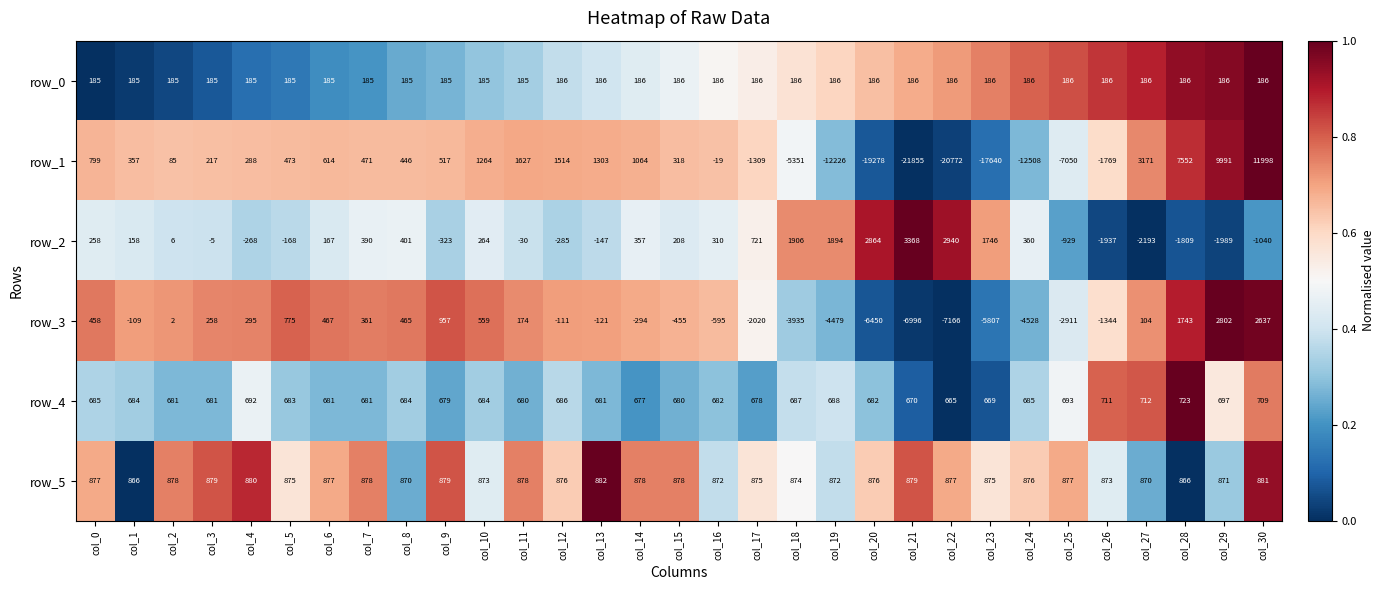

How many data points does each series have?

31